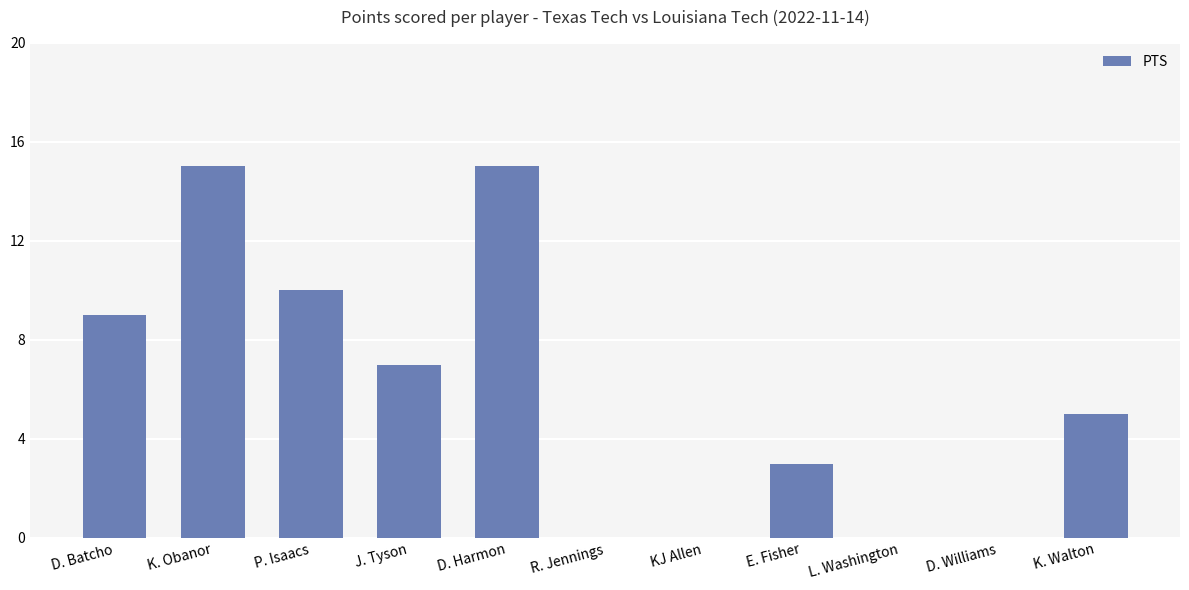

What is the change in value from D. Batcho to P. Isaacs?

+1